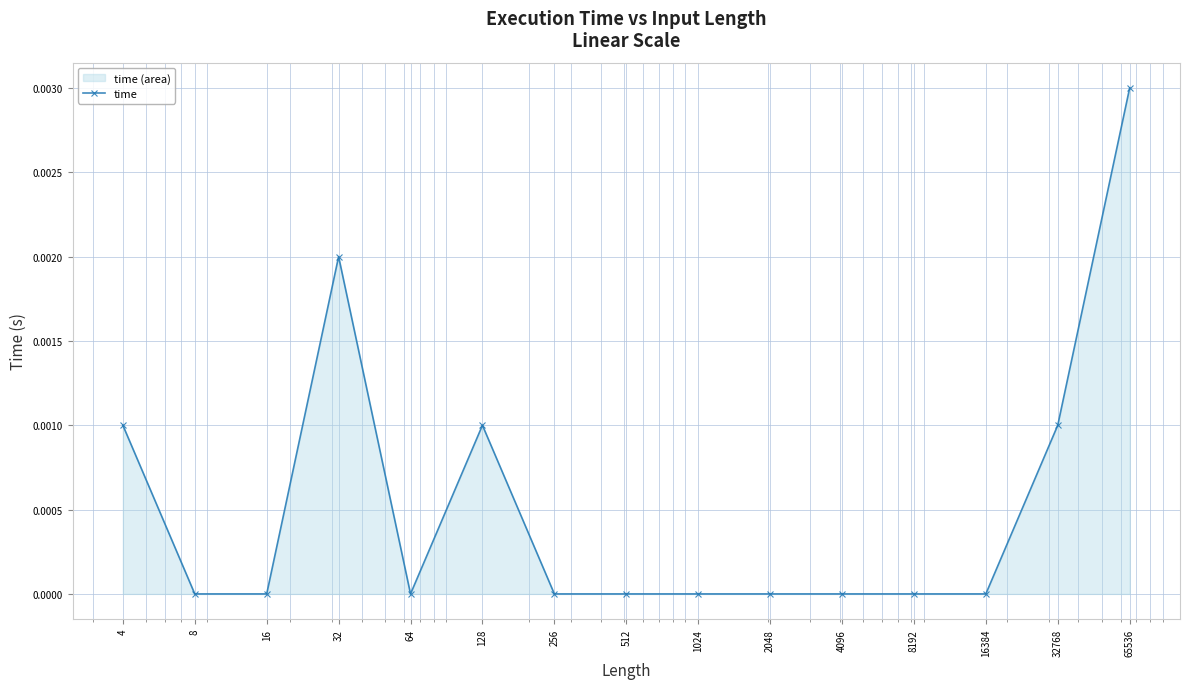

Is it true that the value at 65536 is 0.0?

True